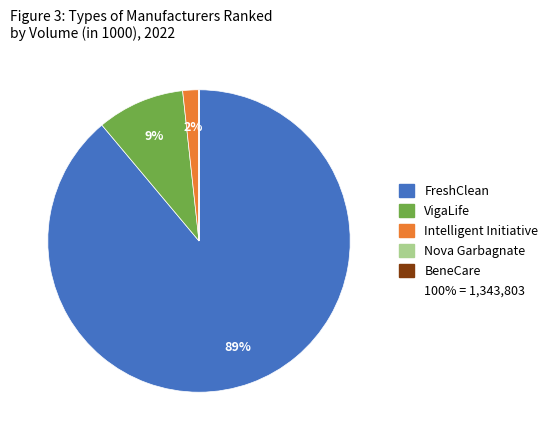

To the nearest percent, what is the difference between the largest and smallest slice percentages?

89%